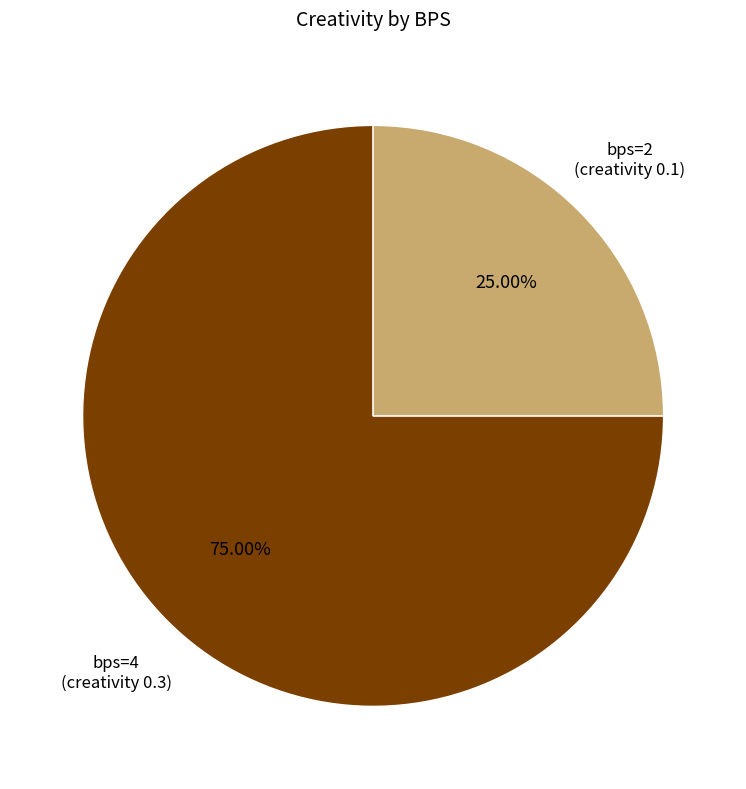

Rank the categories by value from highest to lowest.

bps=4 (creativity 0.3), bps=2 (creativity 0.1)